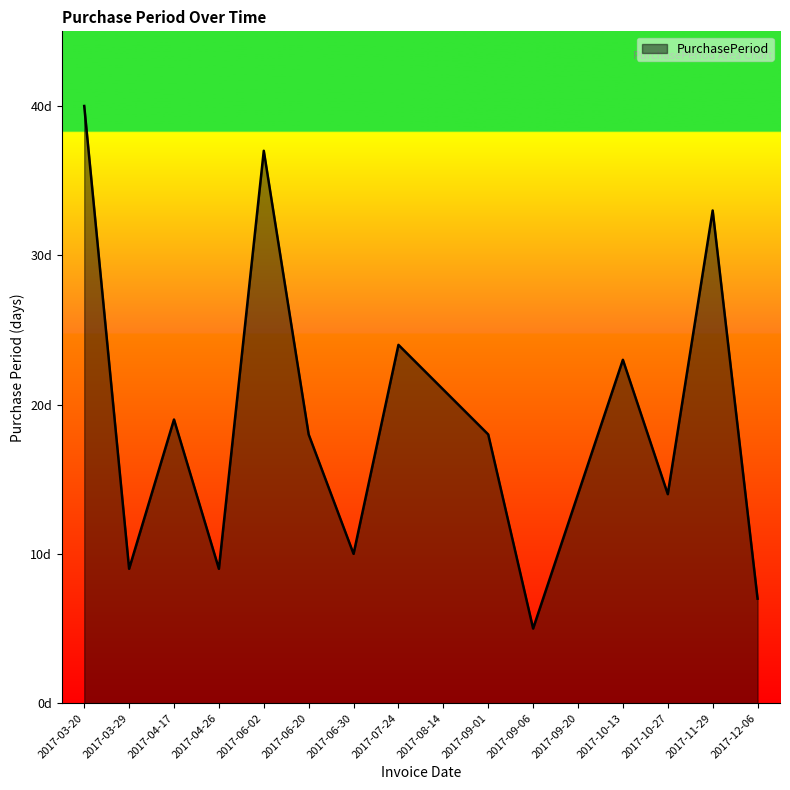

What is the ratio of the value at 2017-04-17 to the value at 2017-03-29?

2.1